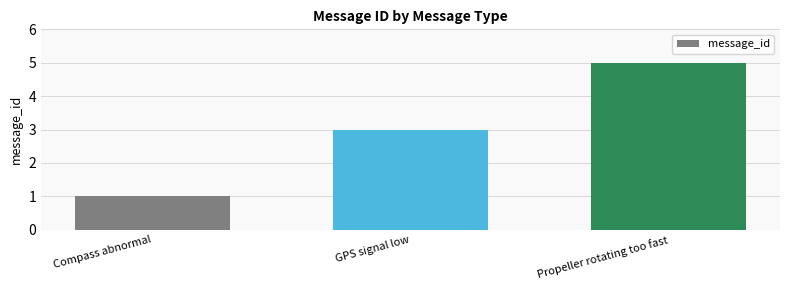

List the labels in order of value, largest first.

Propeller rotating too fast, GPS signal low, Compass abnormal